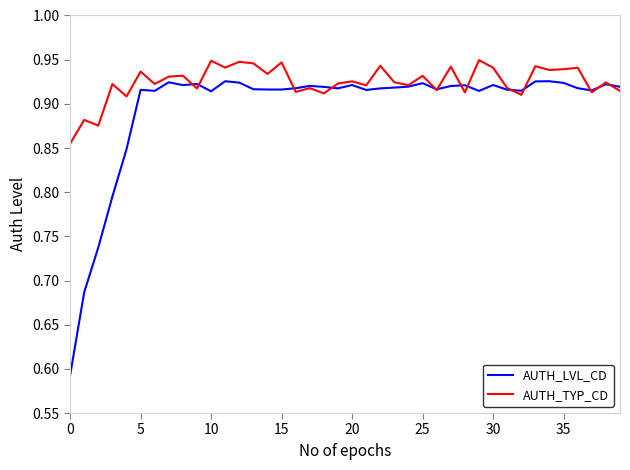

What is the difference between the maximum and minimum values in the AUTH_TYP_CD series?

0.1